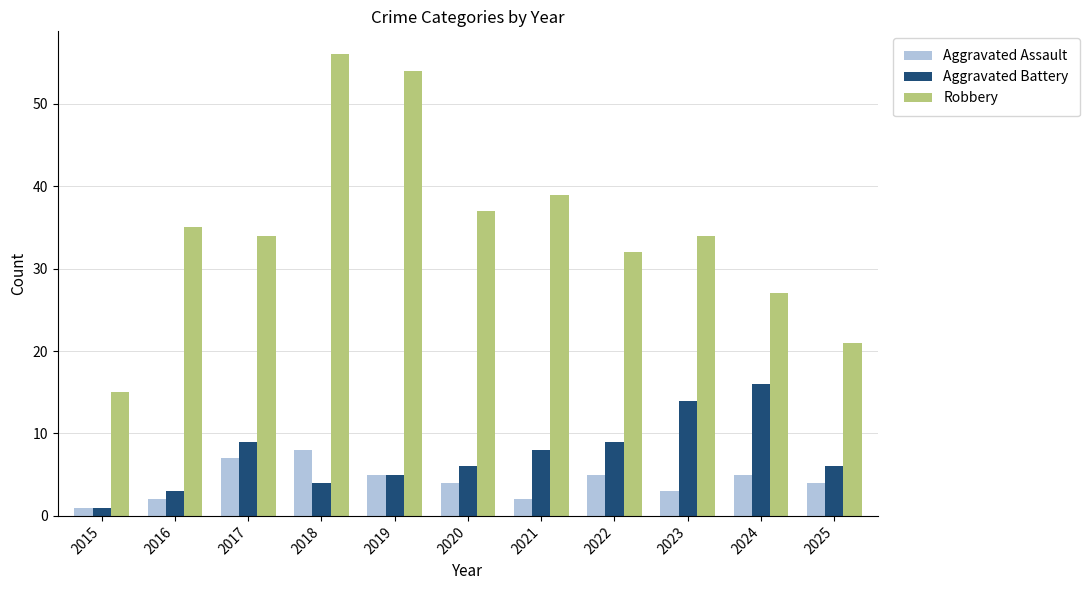

What is the value of the Aggravated Assault bar at the 11th from the left?

4